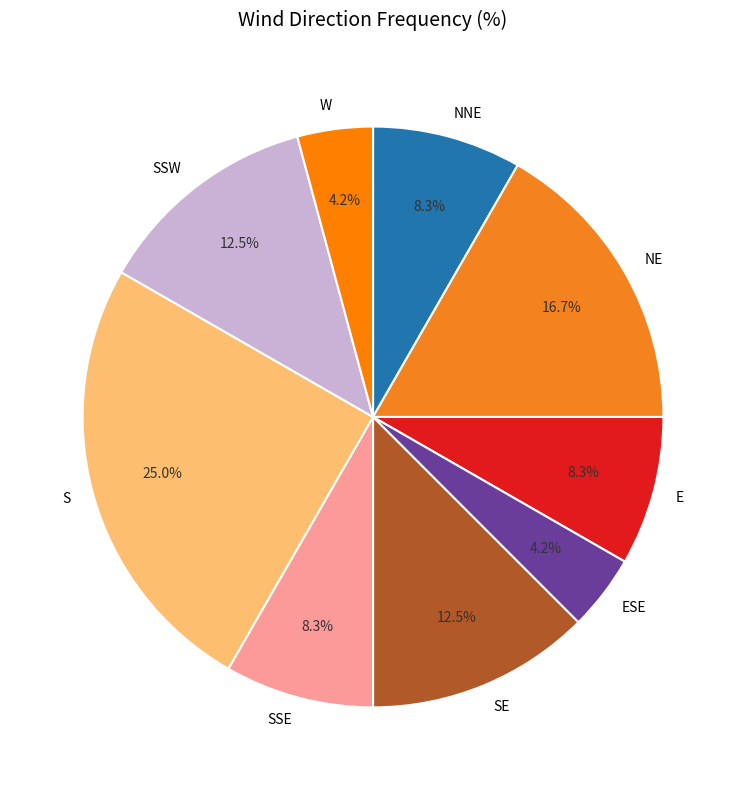

Is NE the majority of the pie?

No